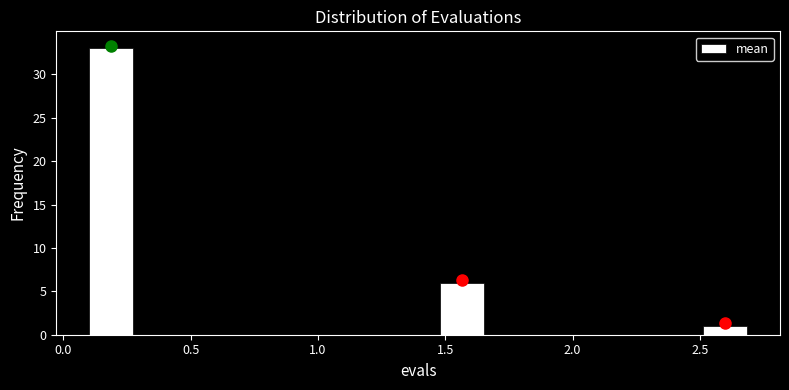

Around what value on the x-axis is the tallest bar? Give the approximate position of its centre, as read against the axis.

0.20